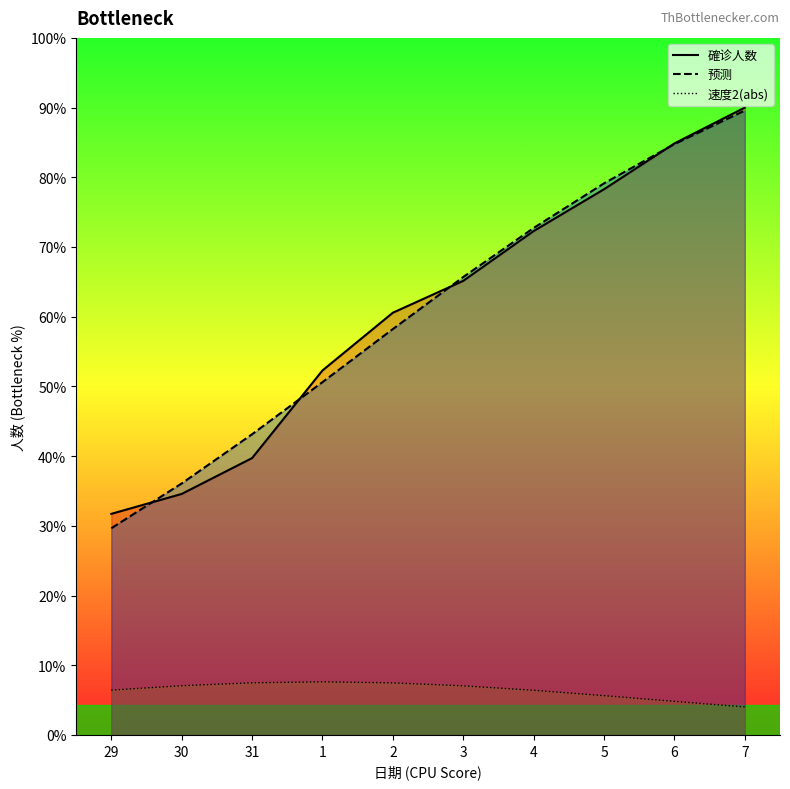

How many intersections are there between 预测_line and 確诊人数_line?

4